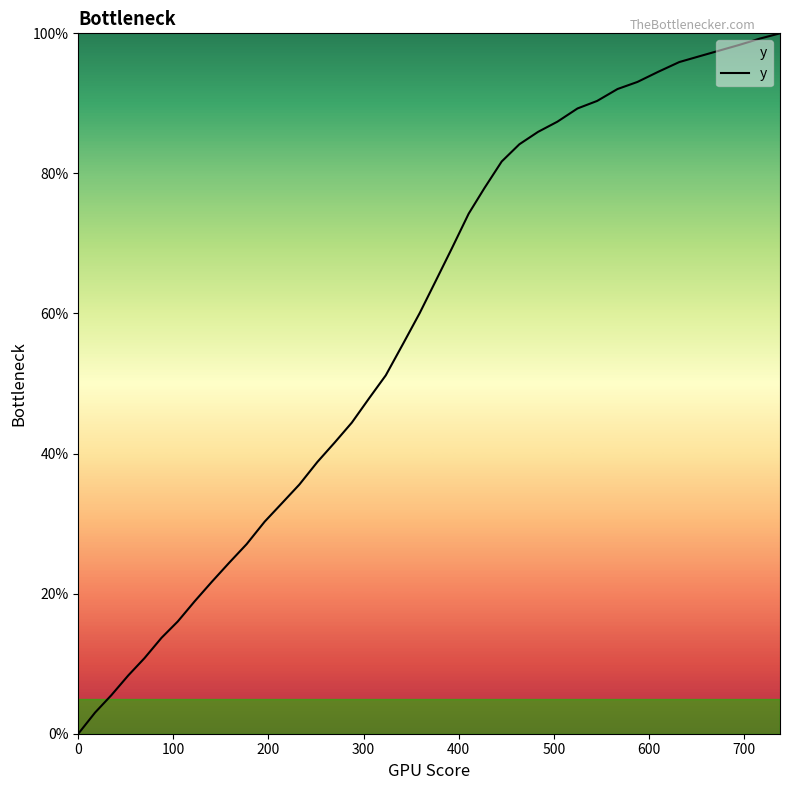

What is the difference between the maximum and minimum values?

100.0